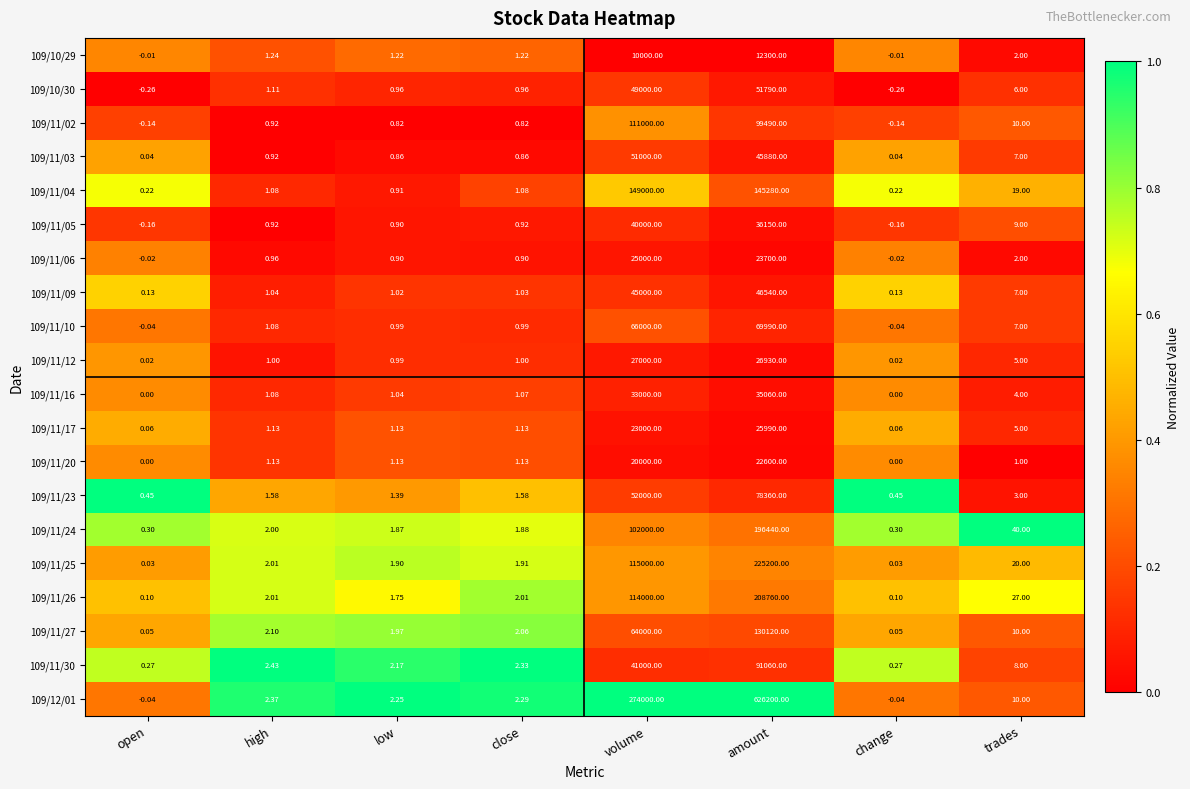

How many data points does each series have?

8